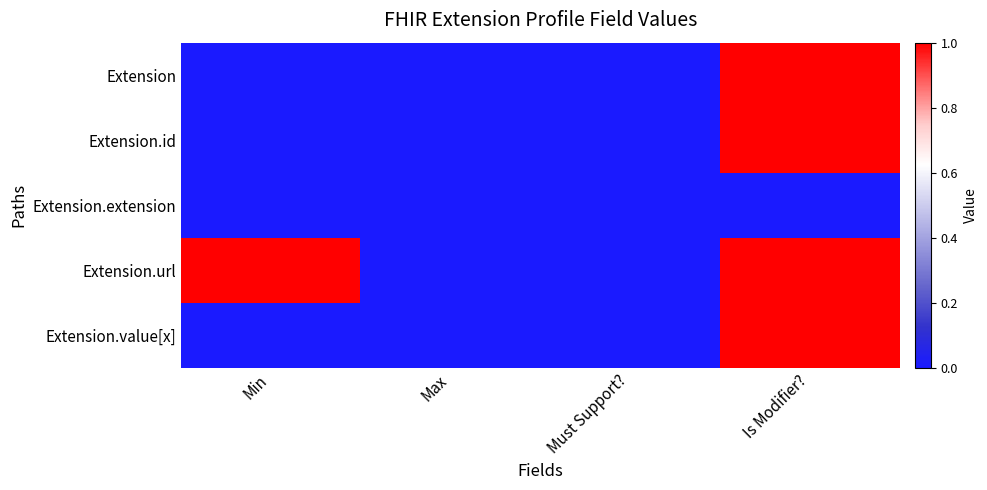

Reading right to left, list all the values displayed in this chart.

Extension: Is Modifier?=1	Must Support?=0	Max=0	Min=0
Extension.id: Is Modifier?=1	Must Support?=0	Max=0	Min=0
Extension.extension: Is Modifier?=0	Must Support?=0	Max=0	Min=0
Extension.url: Is Modifier?=1	Must Support?=0	Max=0	Min=1
Extension.value[x]: Is Modifier?=1	Must Support?=0	Max=0	Min=0